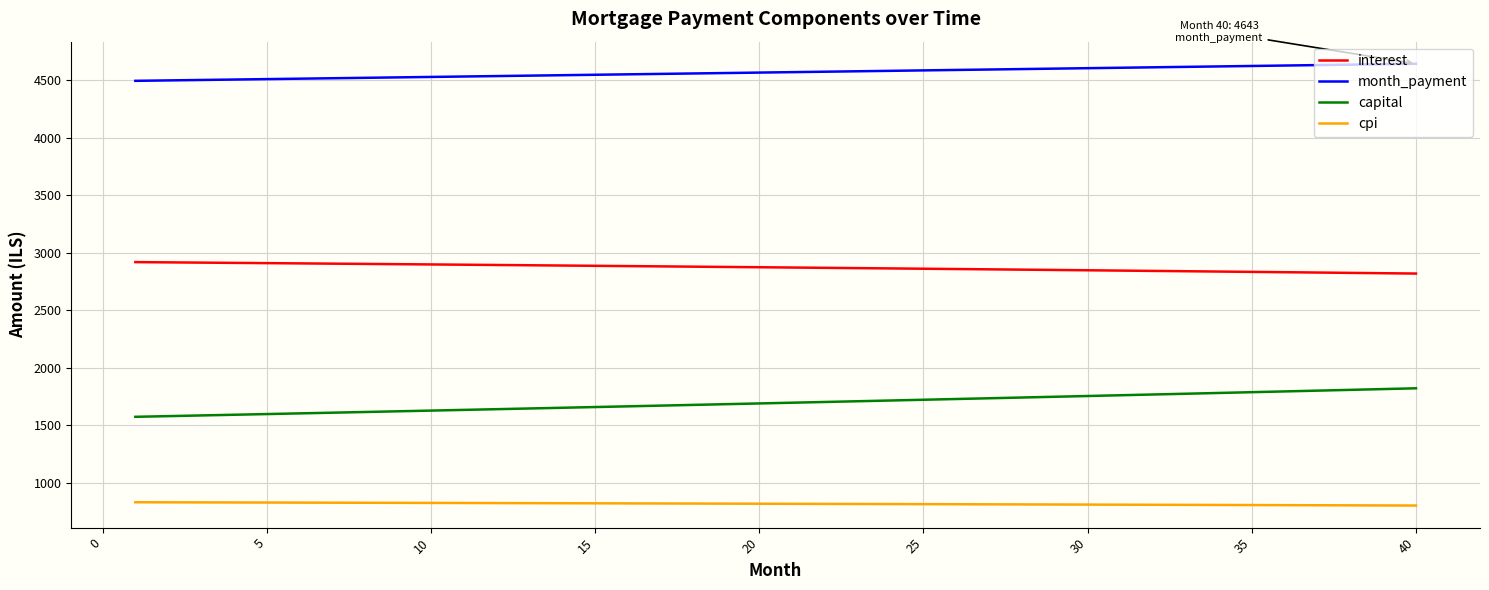

What is the maximum value shown in the chart?

4642.6